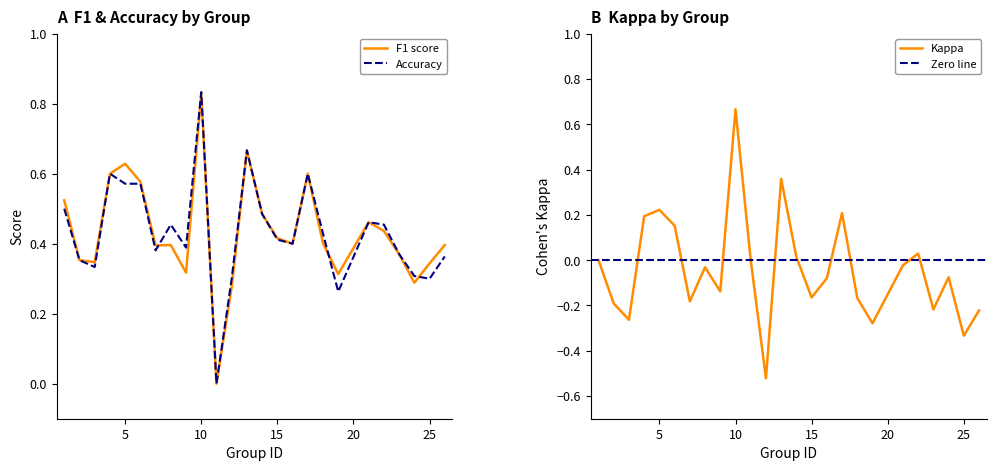

What is the average value of the accuracy series?

0.4